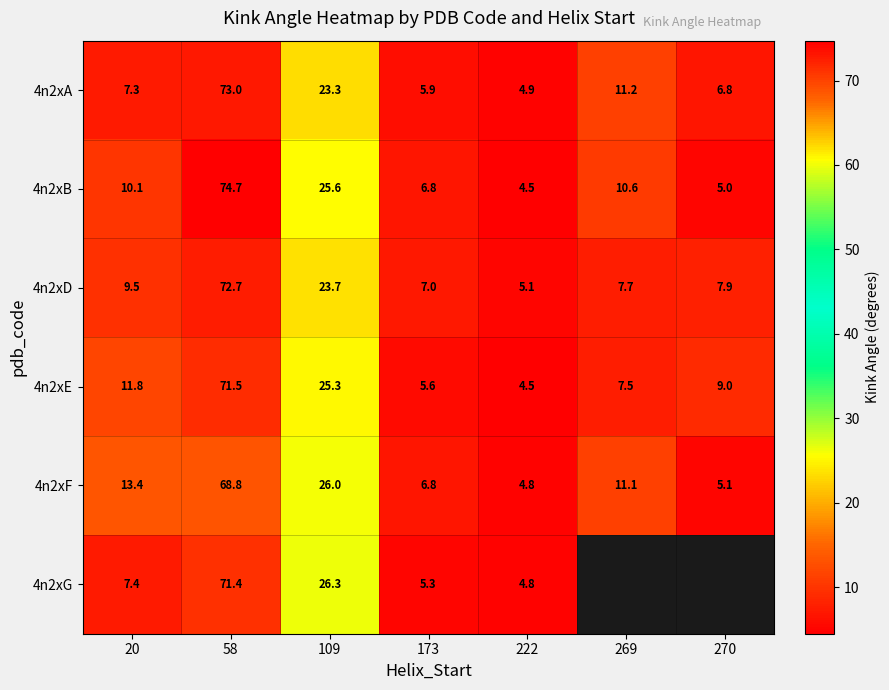

Which label corresponds to the smallest value in the chart?

222